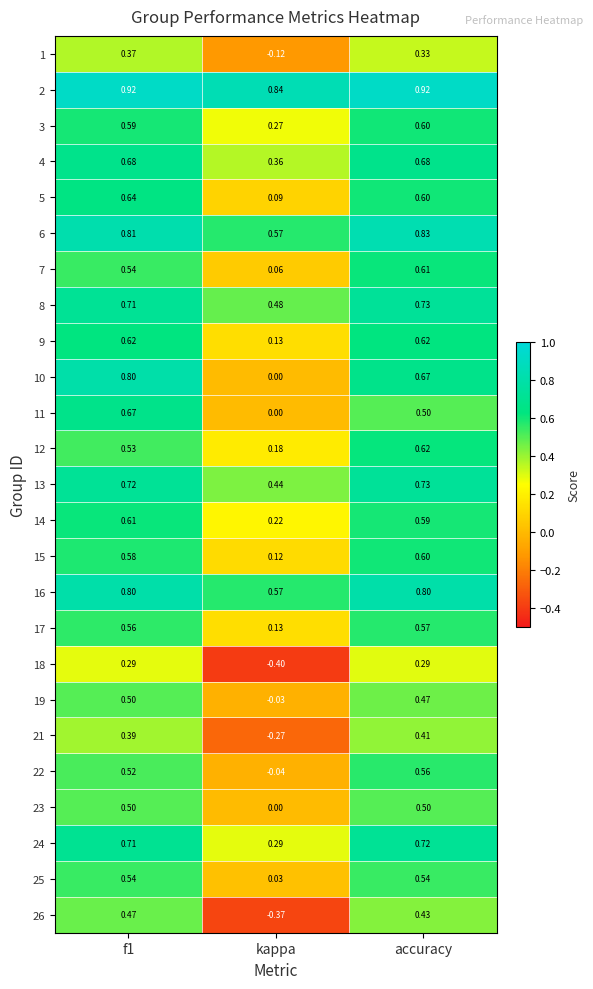

Which series has the largest range (max minus min)?

26